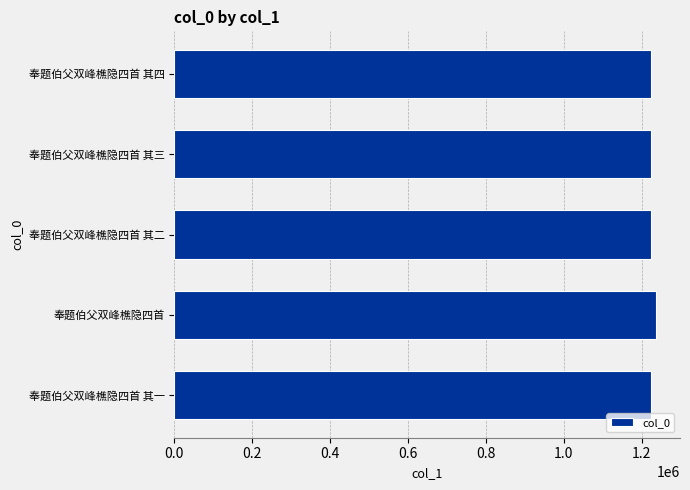

What is the sum of all values?

6132522